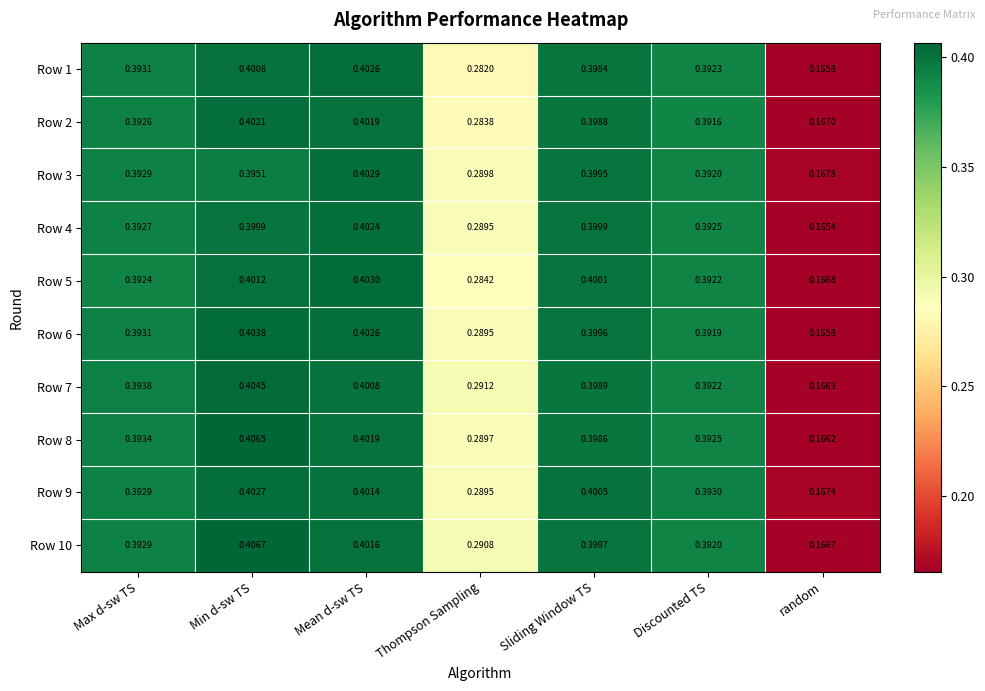

Which category has the lowest value in the Row 6 series?

random